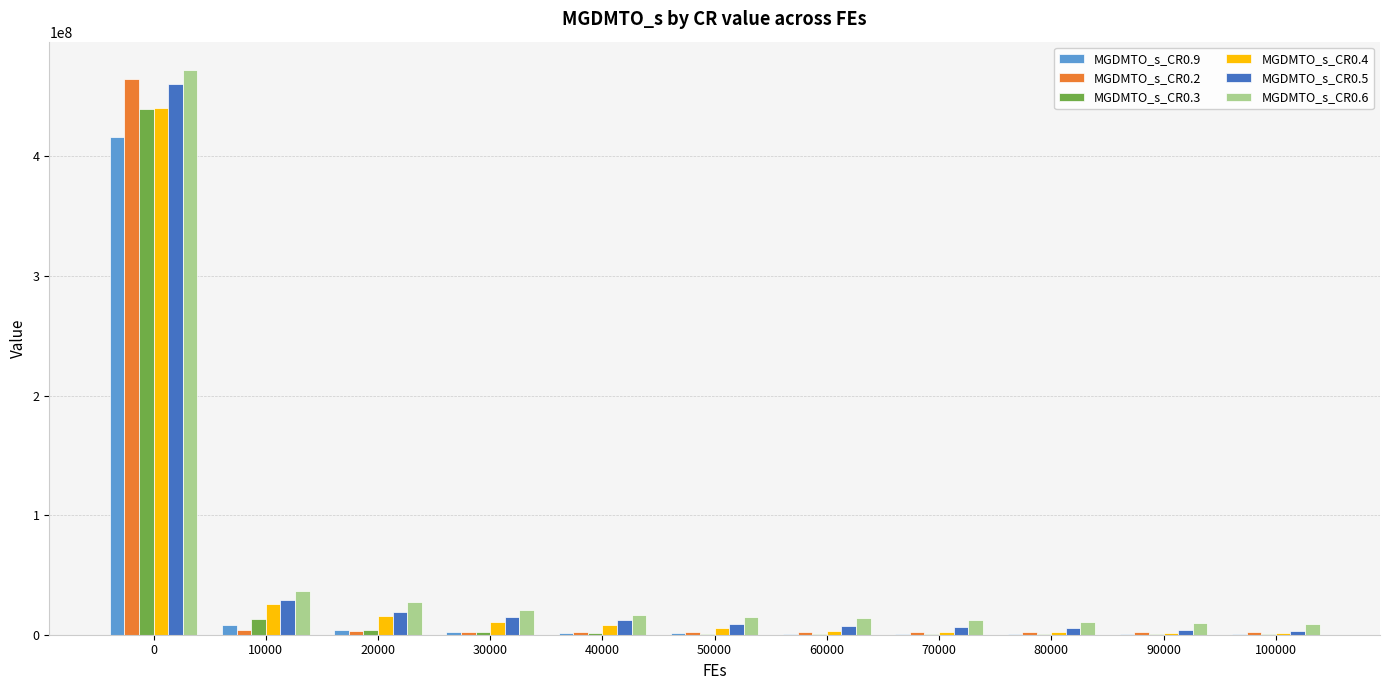

What is the sum of the MGDMTO_s_CR0.3 values at 0 and 80000?

440113322.9